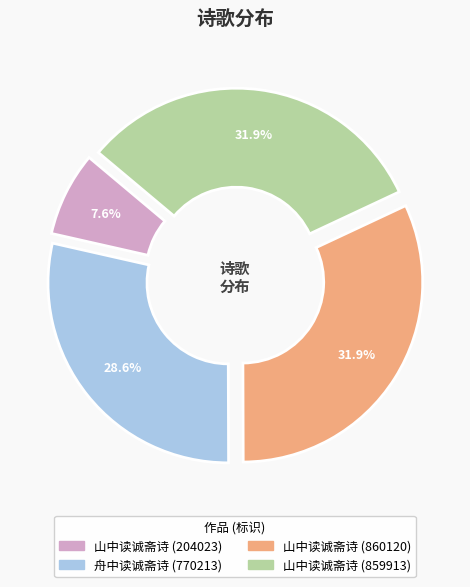

To the nearest percent, what portion does 山中读诚斋诗 (204023) represent?

8%